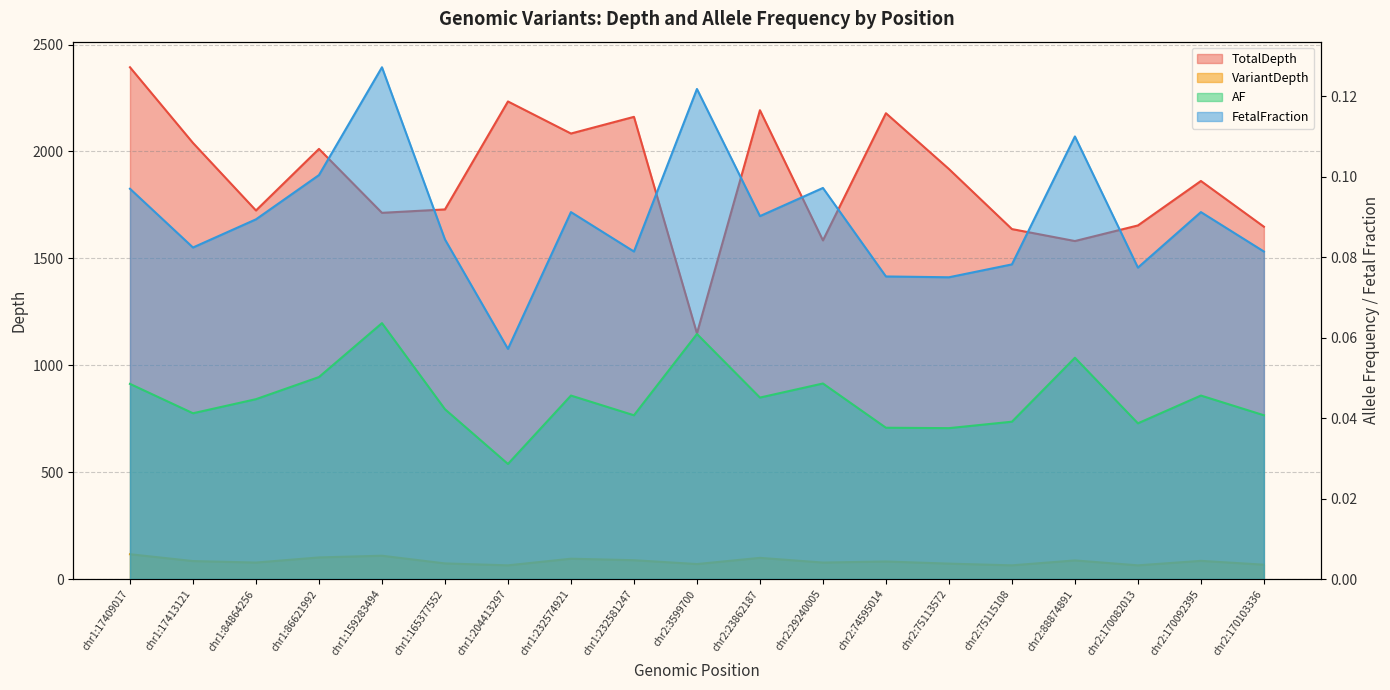

At which label does VariantDepth reach its minimum?

chr1:204413297